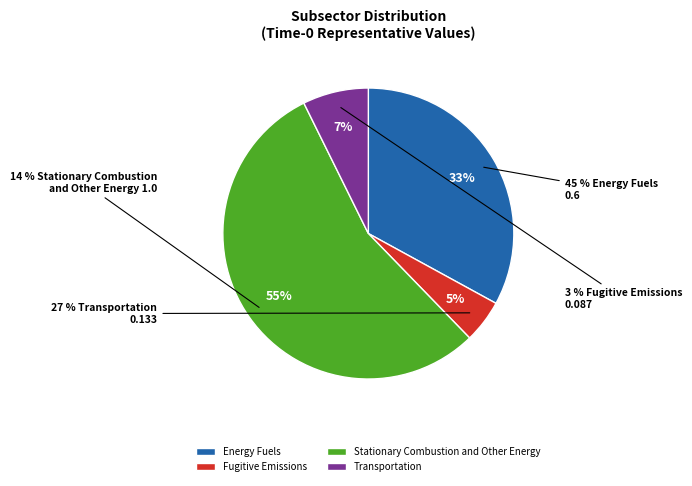

To the nearest percent, what is the average slice percentage?

25%